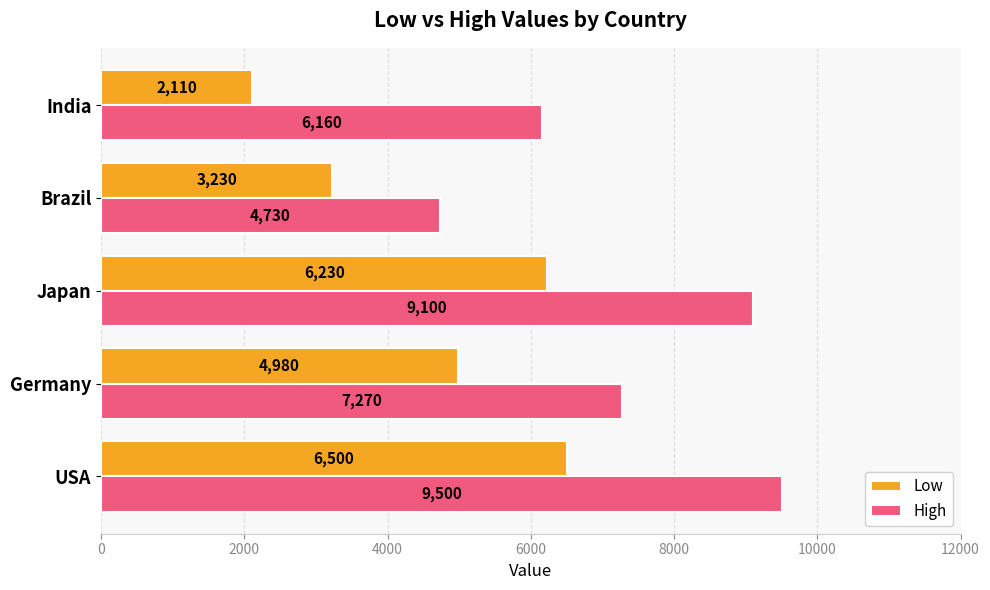

Which series has the largest range (max minus min)?

High